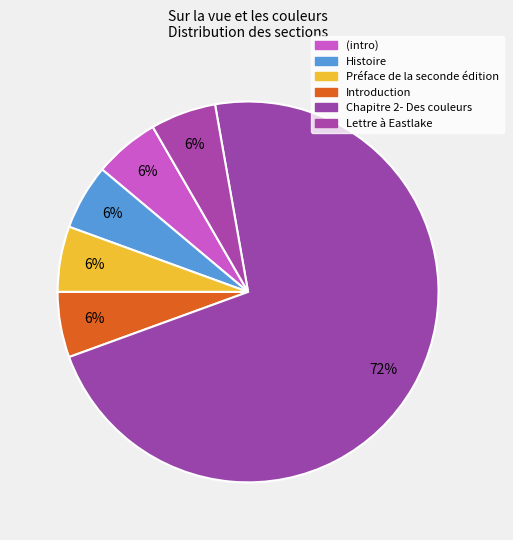

Which slice represents more than half of the pie?

Chapitre 2- Des couleurs